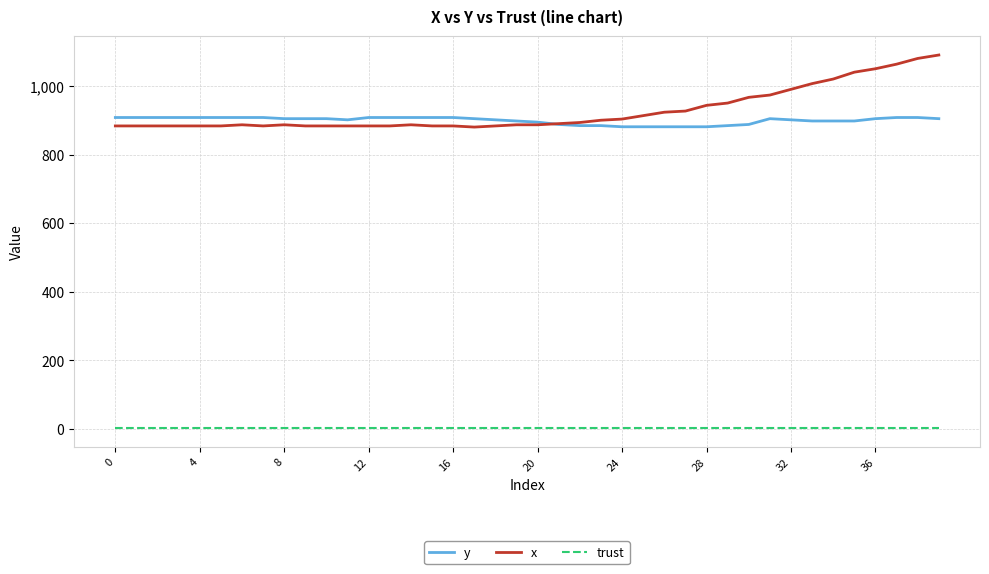

Which series has the widest spread of values?

x